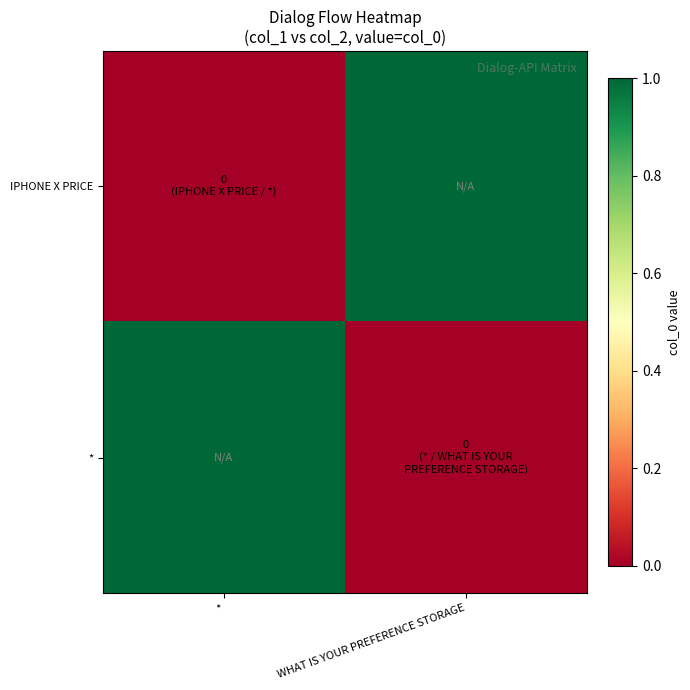

Which series has the largest total across all categories?

IPHONE X PRICE